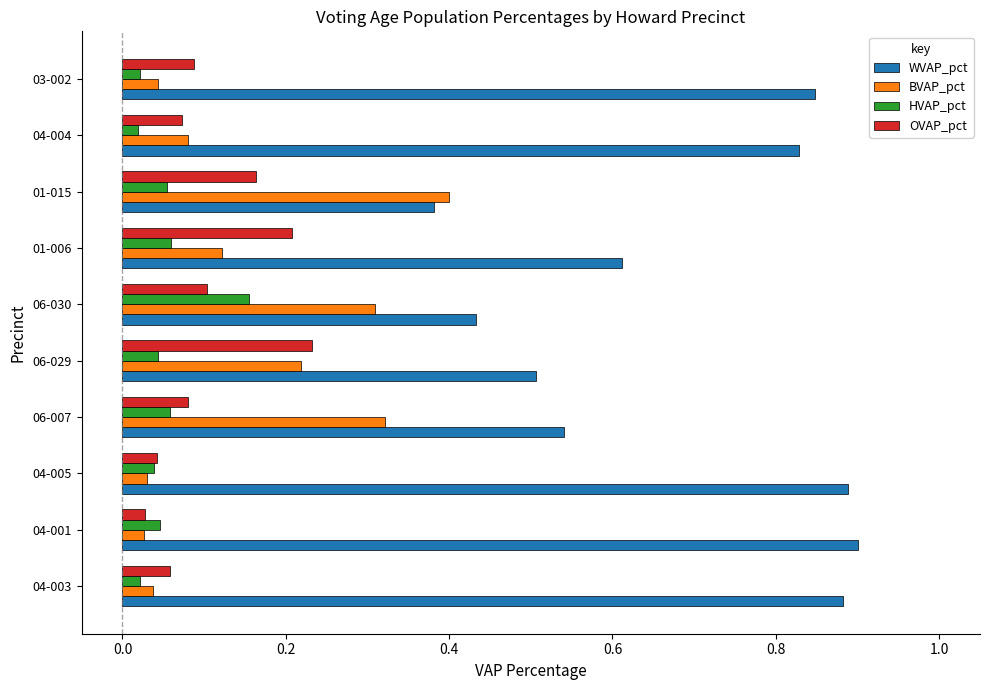

Which series has the largest range (max minus min)?

WVAP_pct